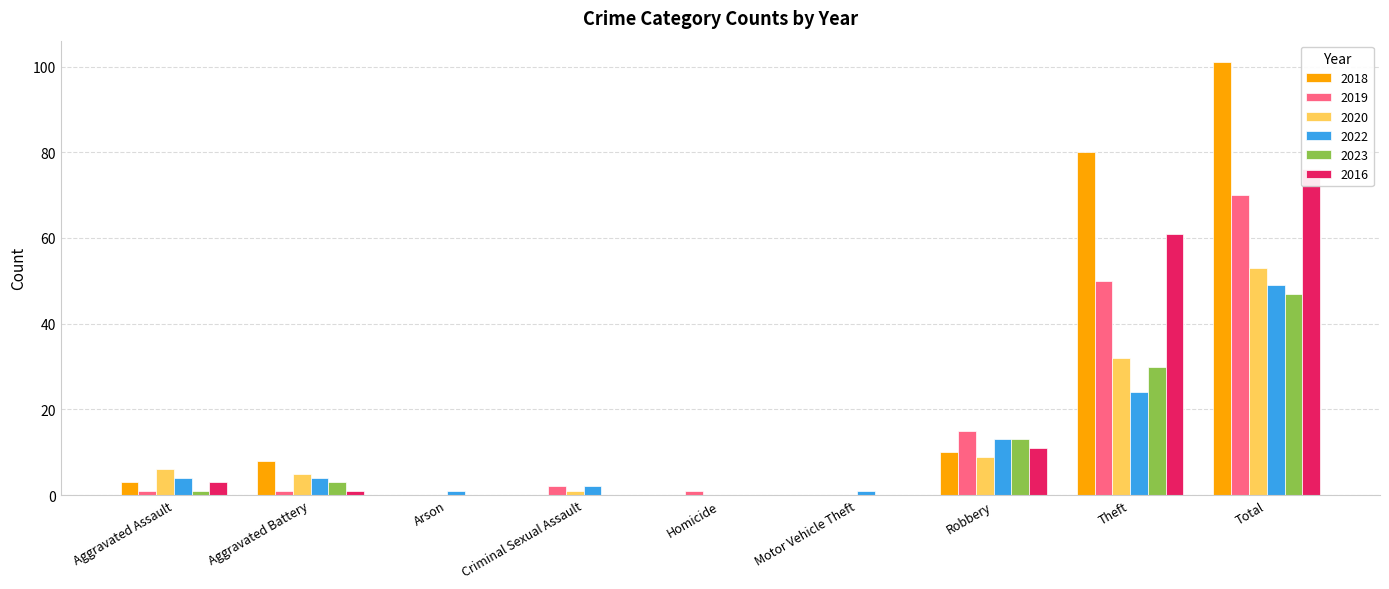

What is the average value of the 2022 series?

11